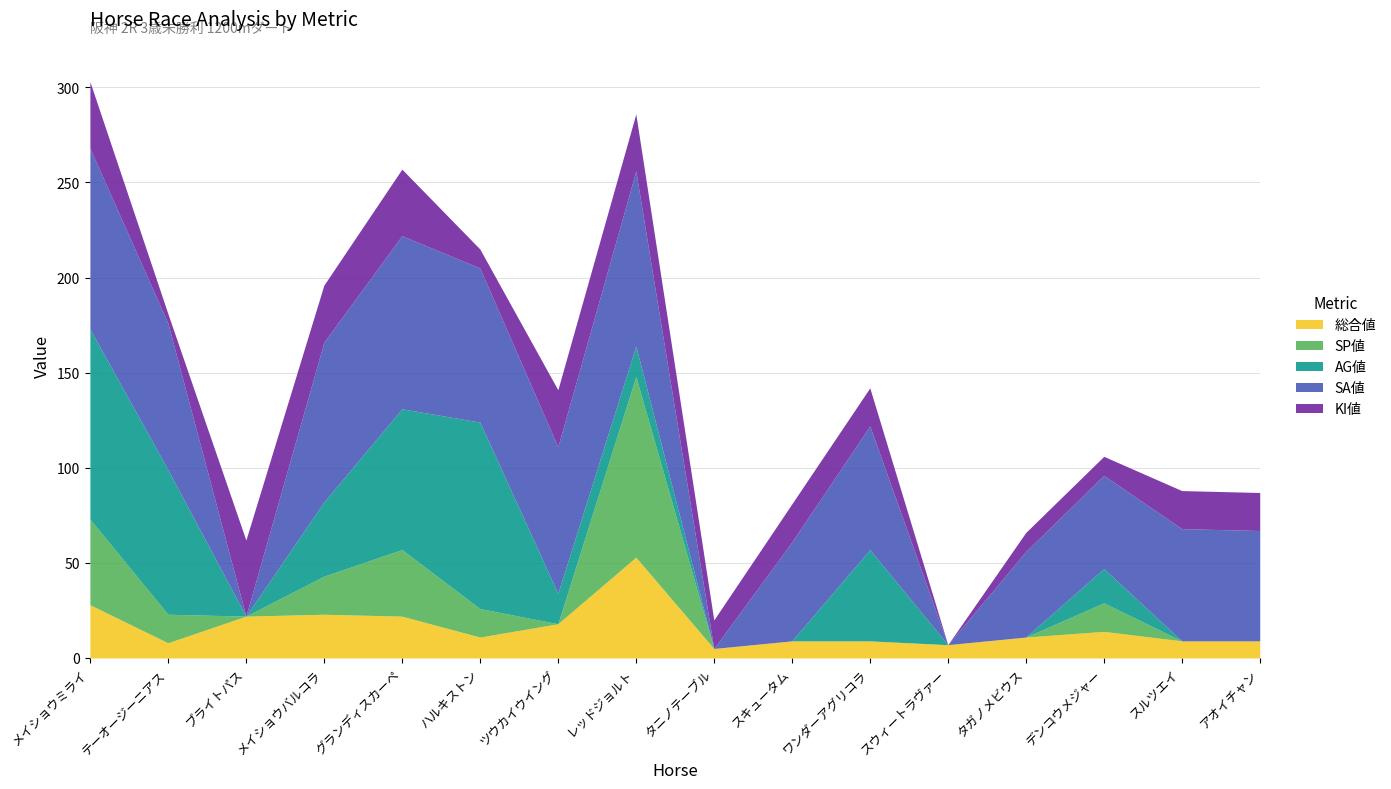

What is the average value of the AG値 series?

30